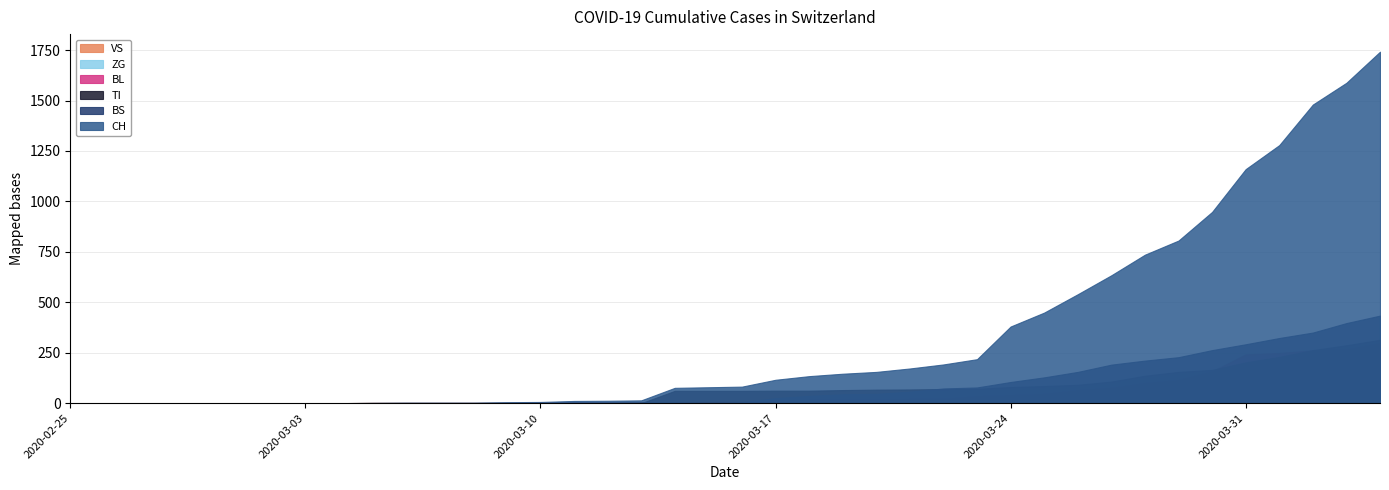

True or false: CH and BS intersect in this chart.

False